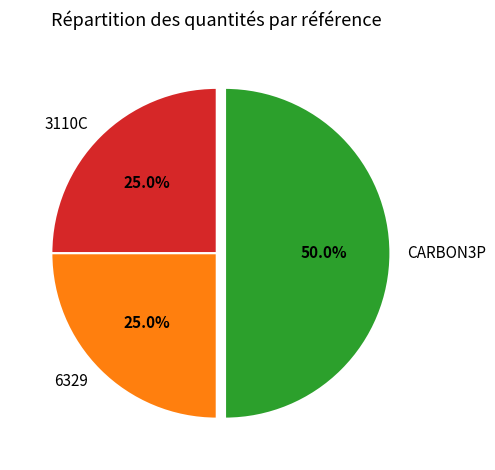

To the nearest percent, what is the difference between the largest and smallest slice percentages?

25%